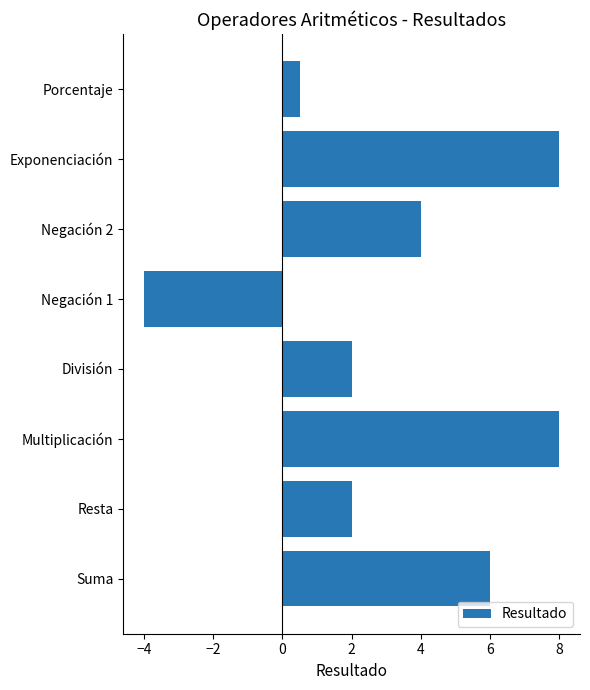

What is the average value?

3.3